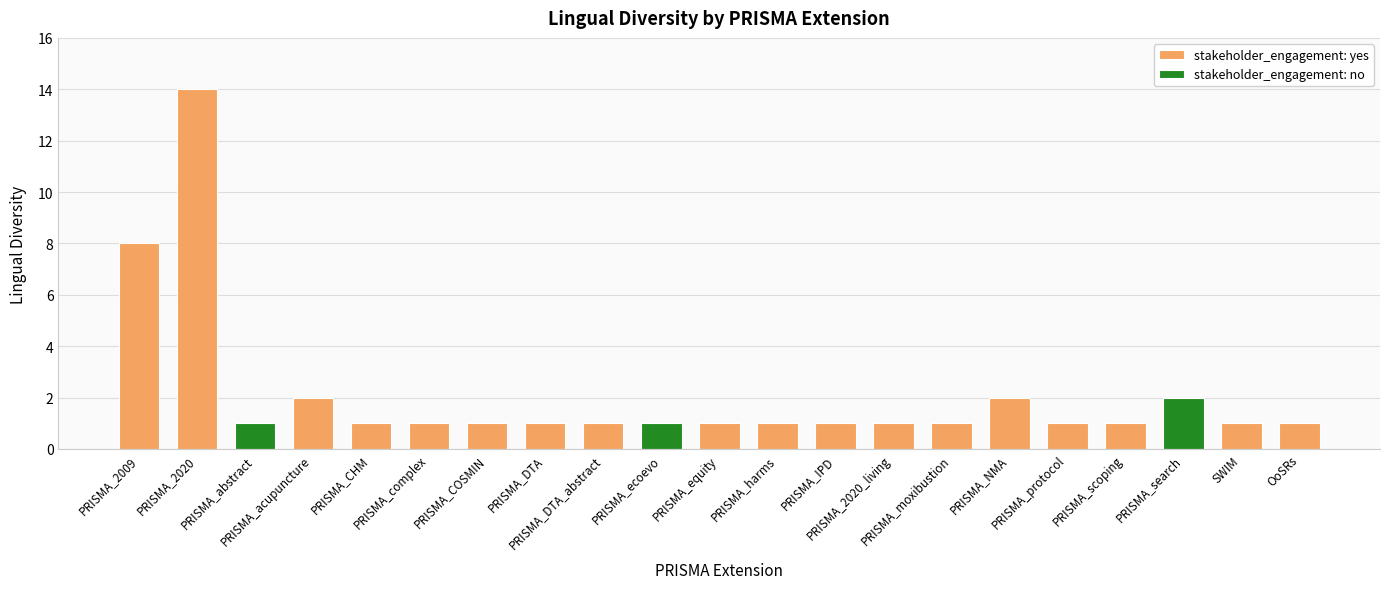

What position from the right is PRISMA_acupuncture?

18